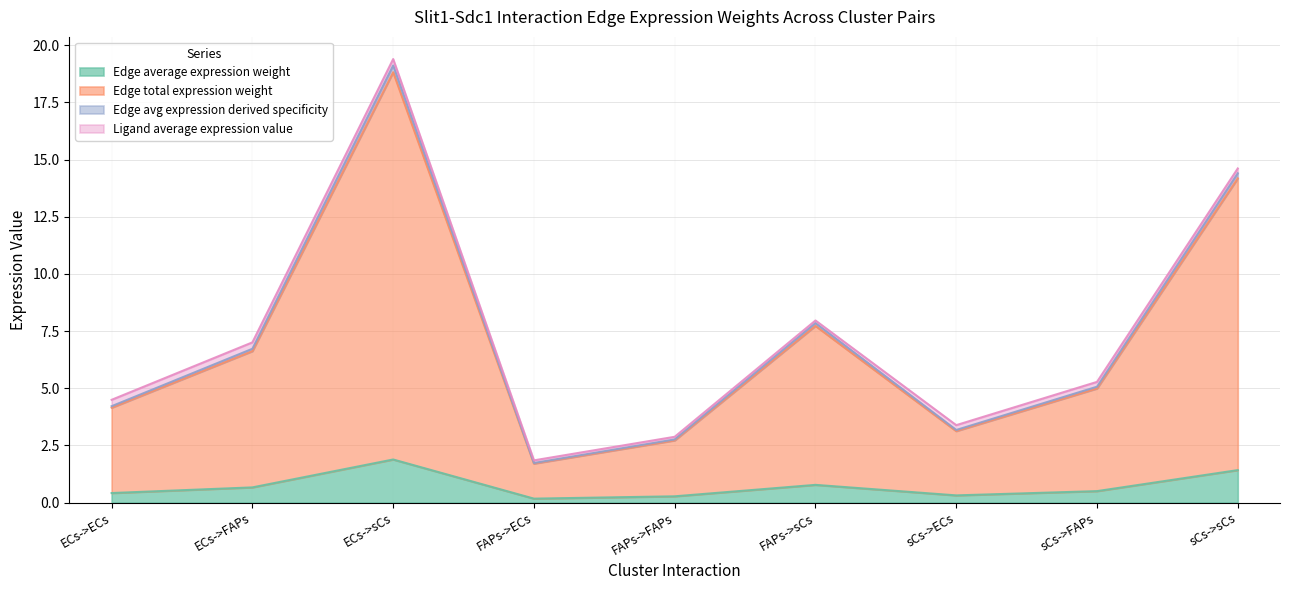

The value of Edge average expression weight at sCs->sCs is 1.4. True or false?

True